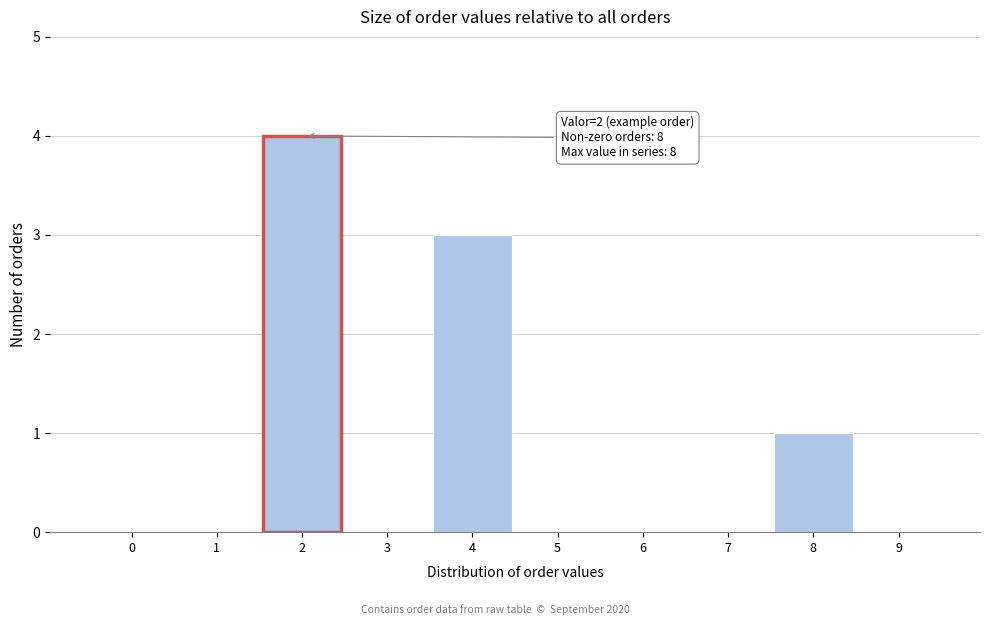

Reading left to right, transcribe all the data shown in this chart.

0=0	1=0	2=4	3=0	4=3	5=0	6=0	7=0	8=1	9=0